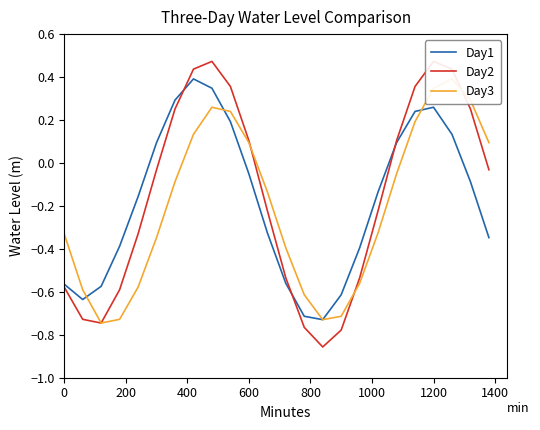

What is the maximum value for Day1?

0.4